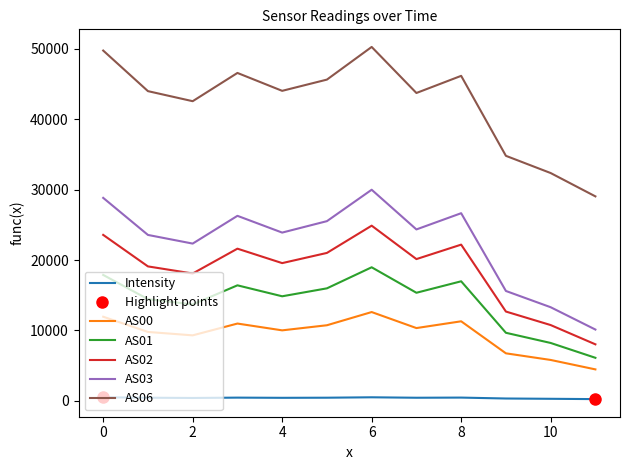

Is the value of AS06 at 0 greater than the value of AS02 at 6?

Yes